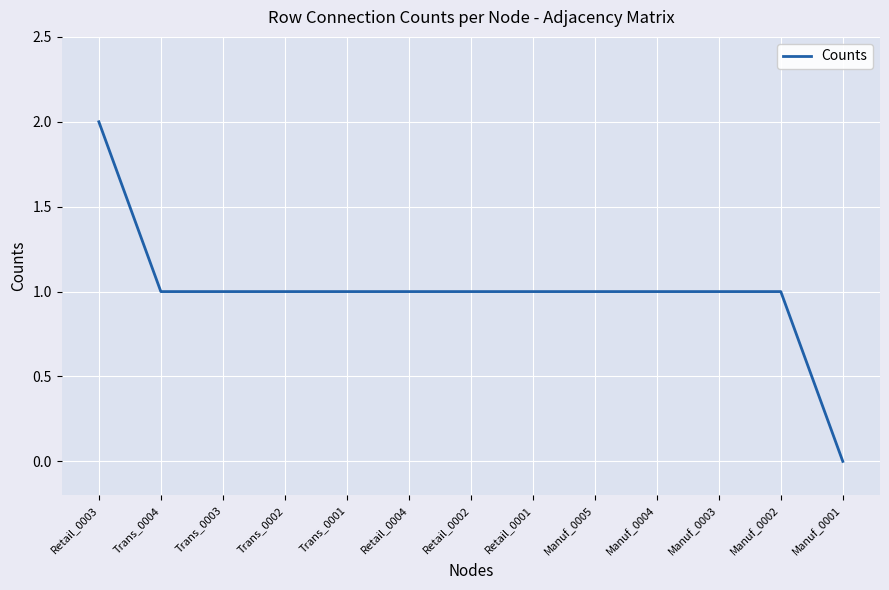

Which category has the highest value across all series?

Retail_0003